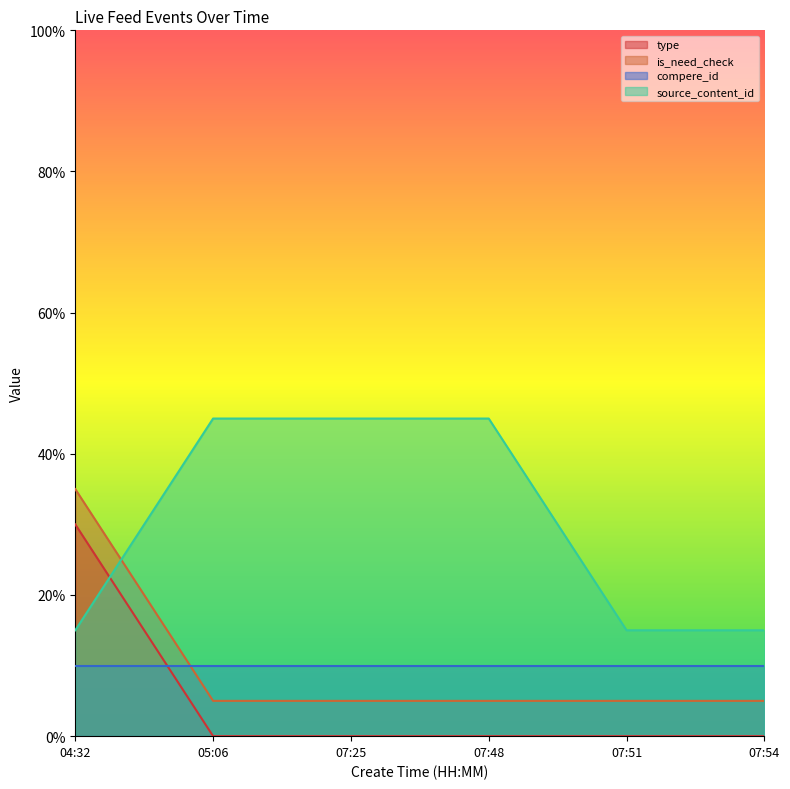

At 07:25, list the series in order from largest to smallest.

source_content_id, compere_id, is_need_check, type